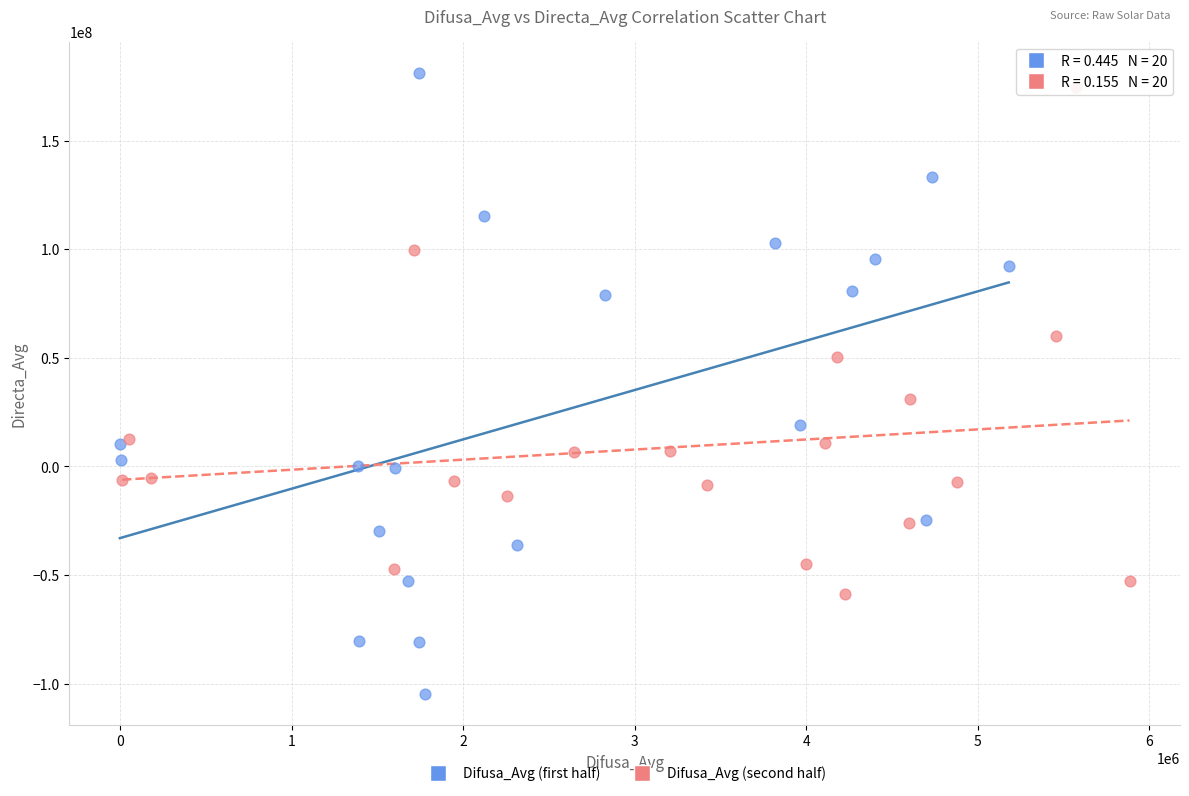

Which series reaches the minimum Y coordinate?

Difusa_Avg (first half)